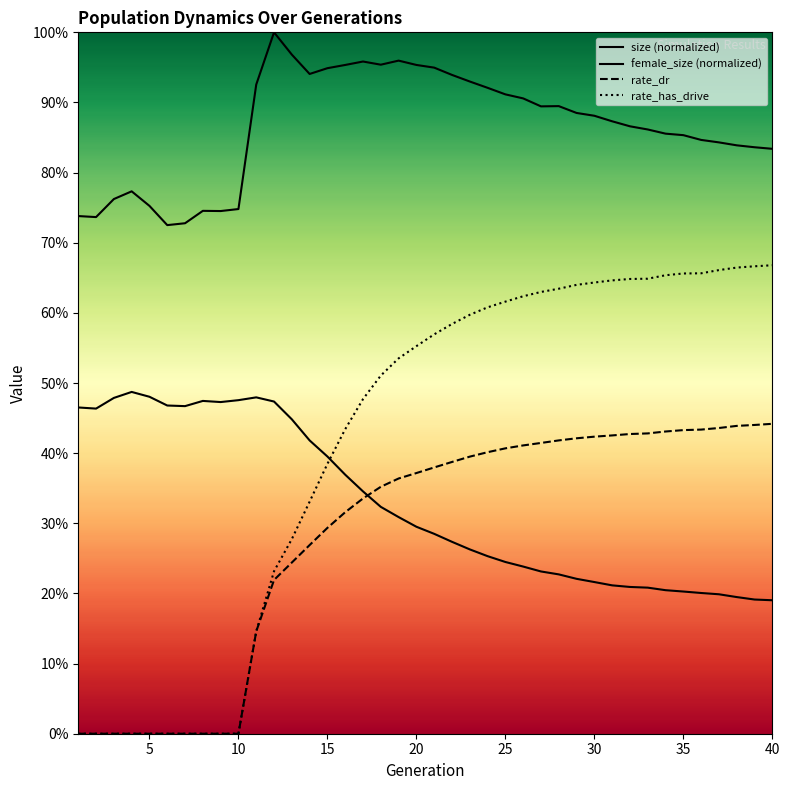

True or false: rate_dr and size (normalized) intersect in this chart.

False